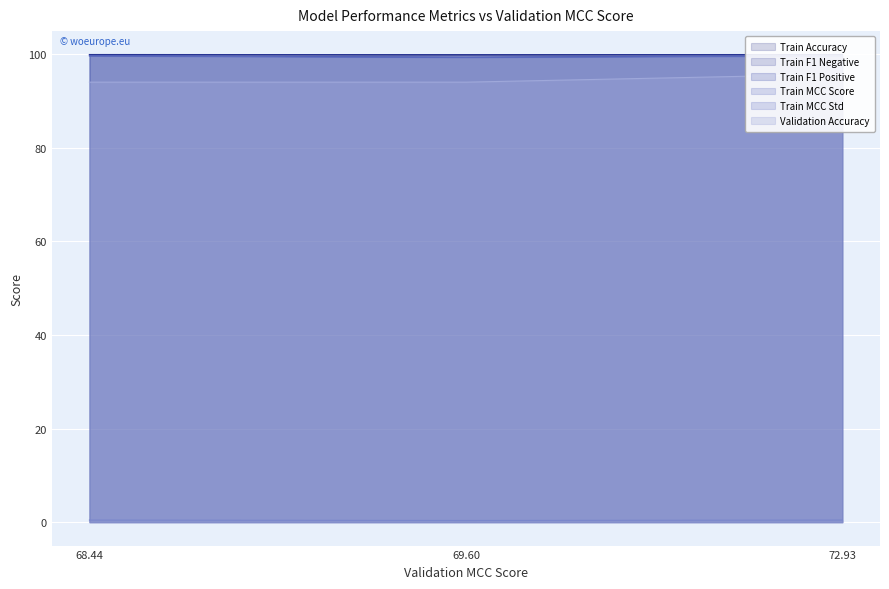

What is the maximum value for Train F1 Positive?

99.7